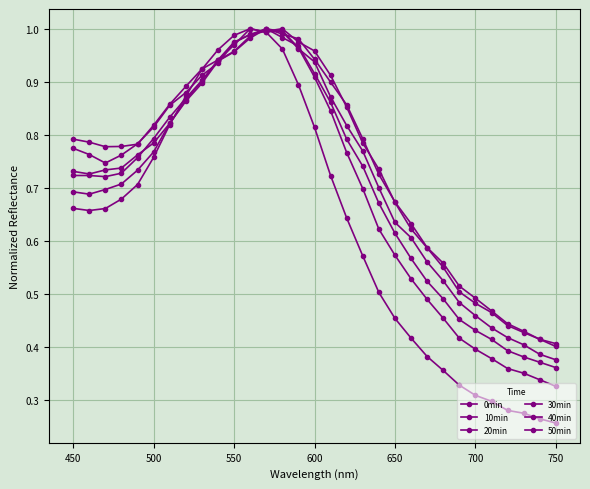

How many lines are shown in the chart?

6